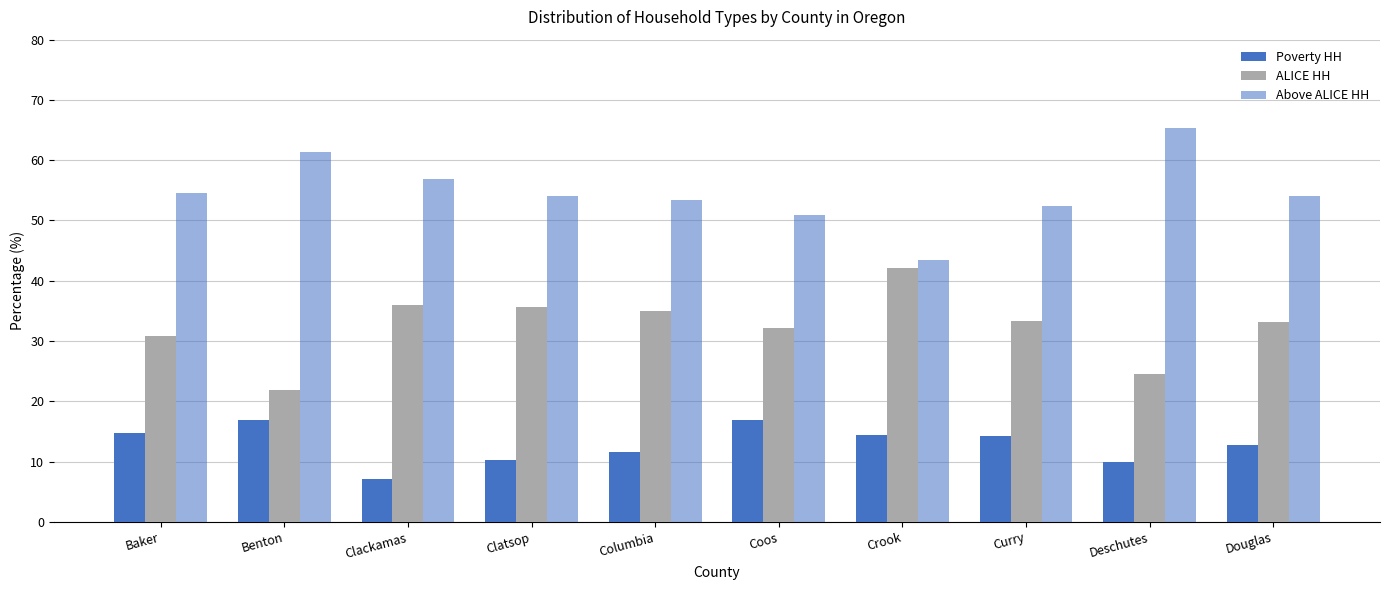

Does the chart contain stacked bars?

No